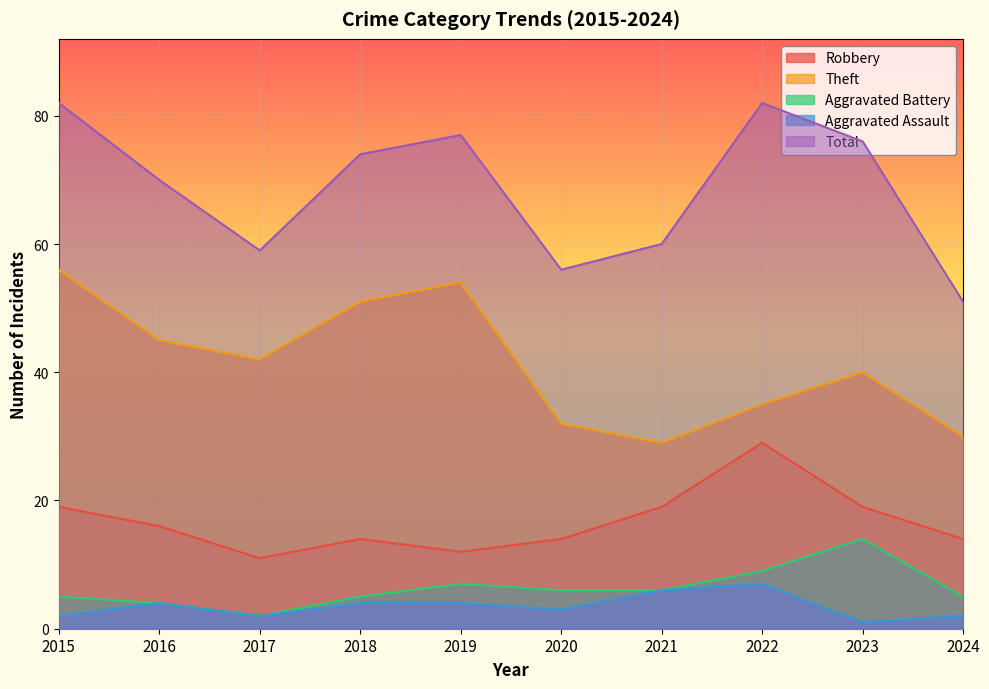

How many interior local peaks does the Aggravated Battery series have?

2